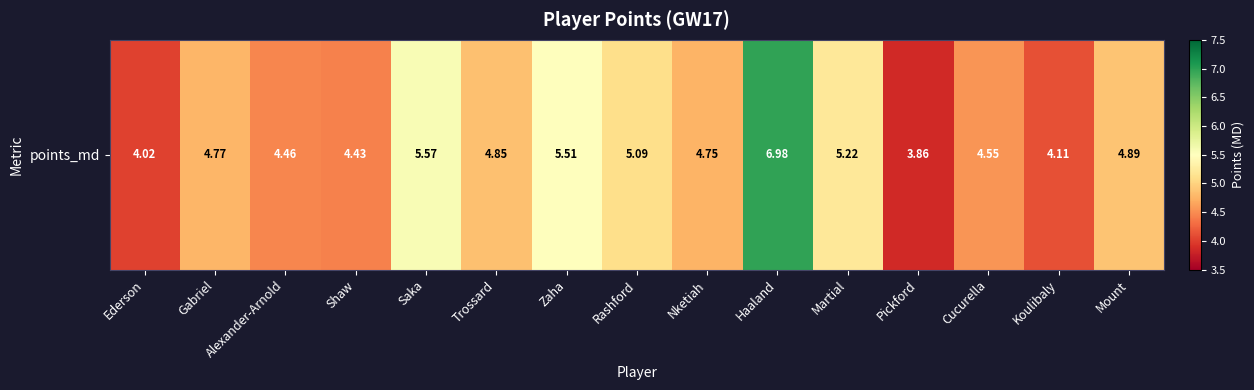

What is the sum of all values?

73.1